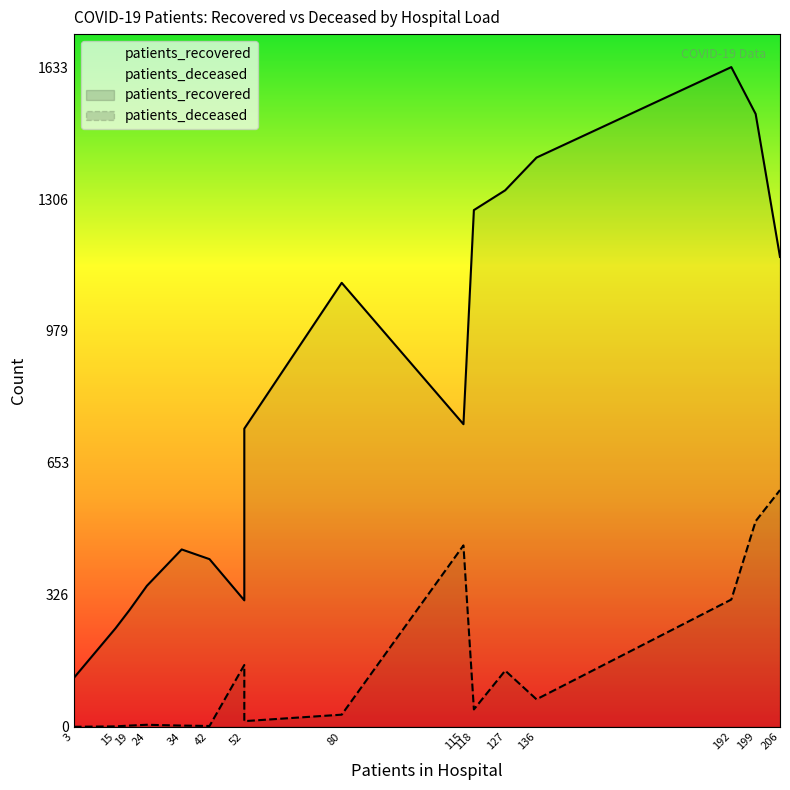

What is the minimum value for patients_recovered?

121